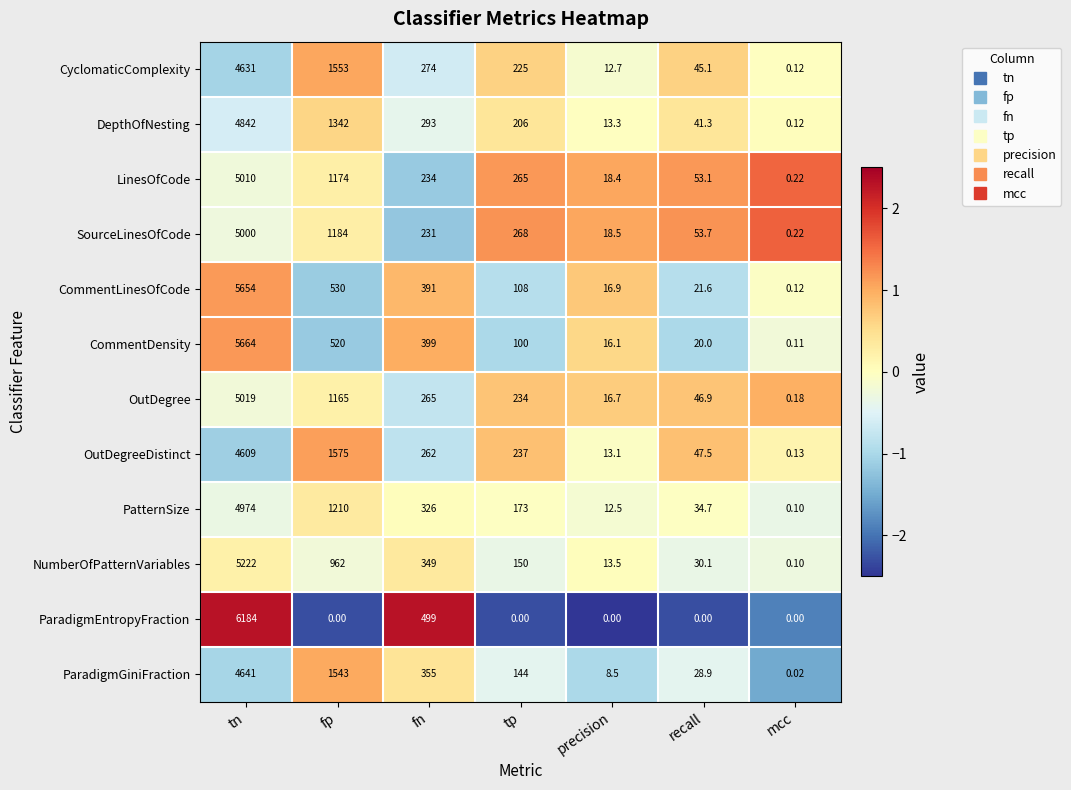

Is the value of DepthOfNesting at recall greater than the value of OutDegreeDistinct at mcc?

Yes